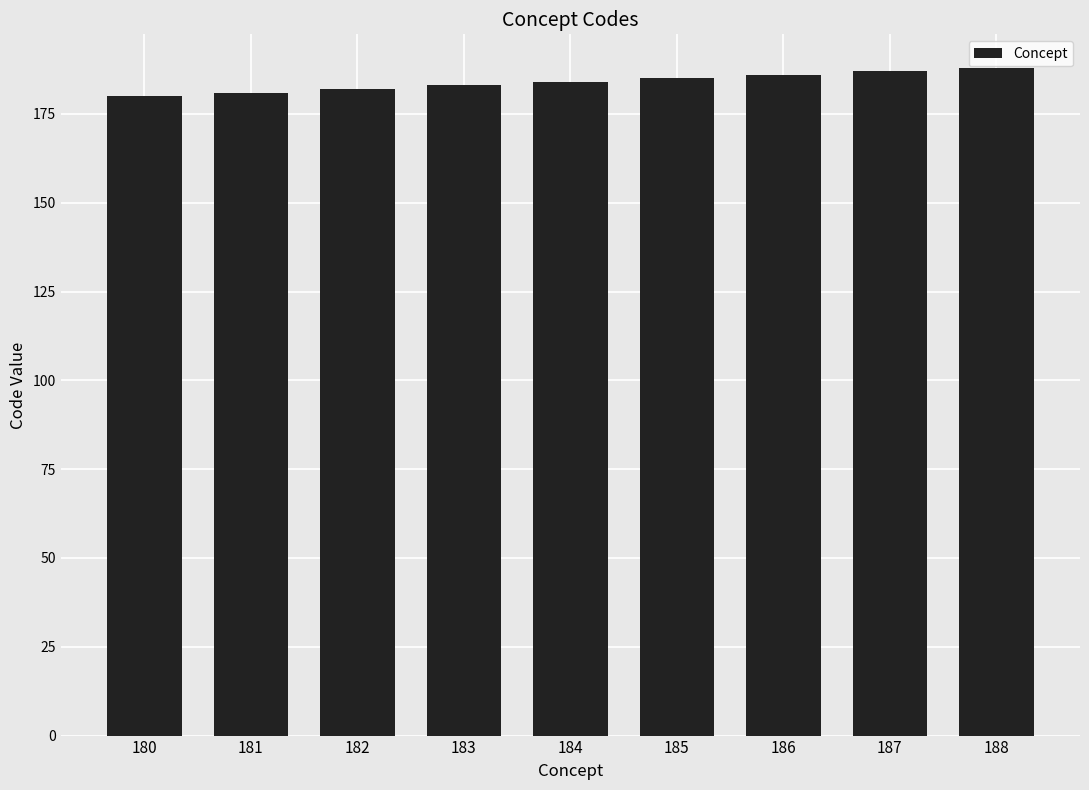

Are the bars horizontal?

No